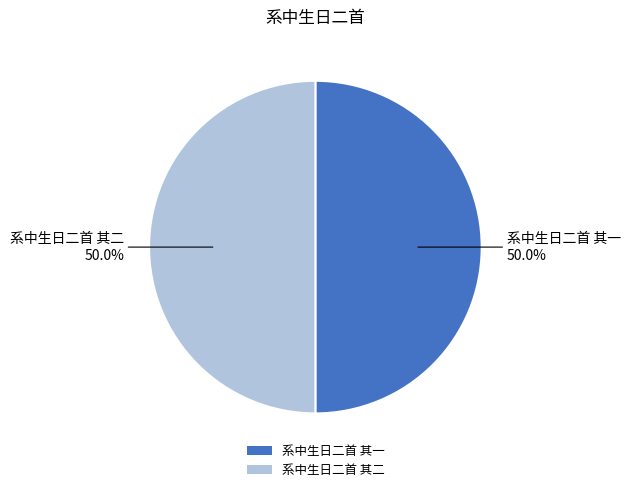

Is it true that 系中生日二首 其二 is 50% of the pie?

True